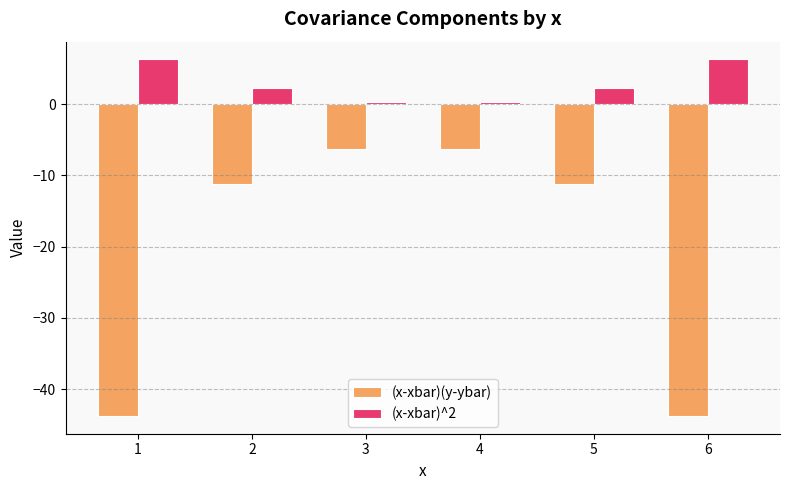

The (x-xbar)(y-ybar) series shows -11.2 at 5. True or false?

True